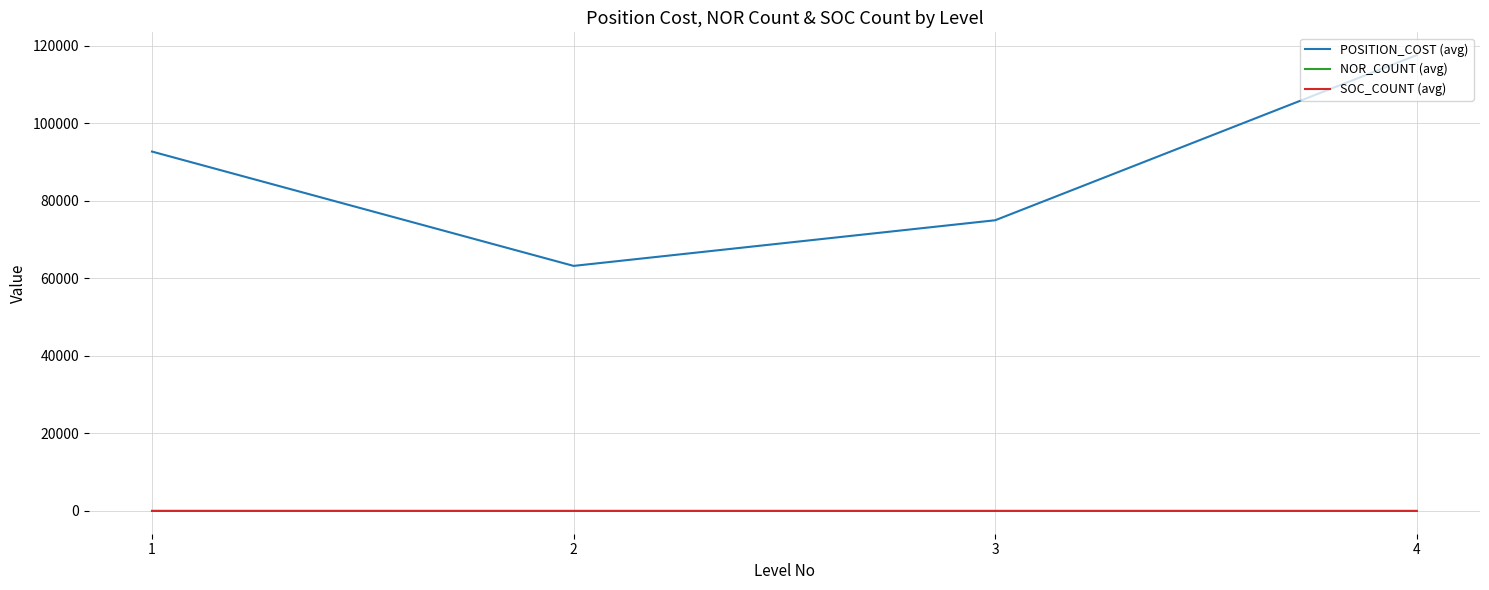

At which category is the sum across all series the highest?

4